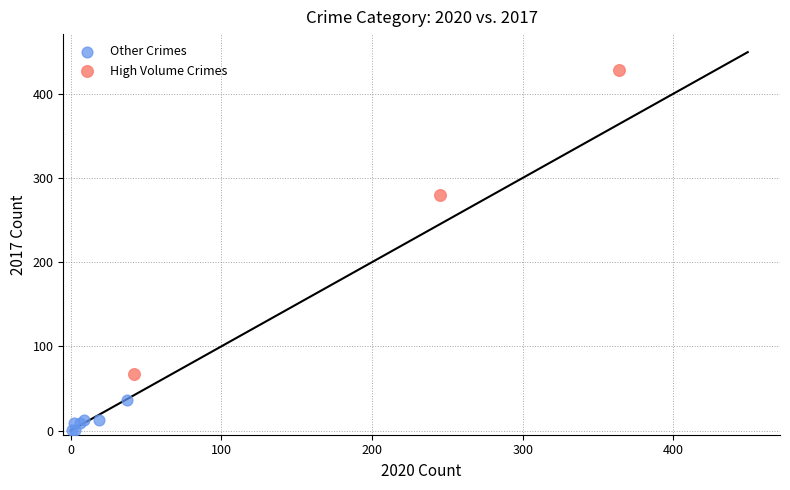

Which series contains the highest Y value?

High Volume Crimes